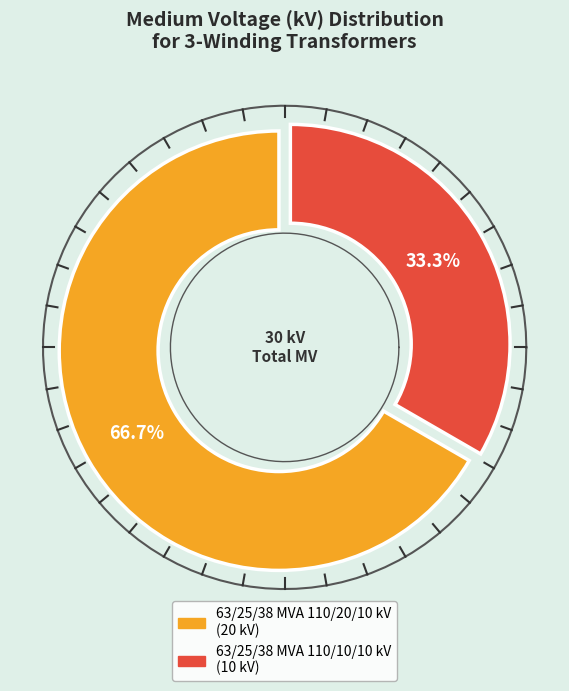

Is it true that 63/25/38 MVA 110/20/10 kV is 67% of the pie?

True